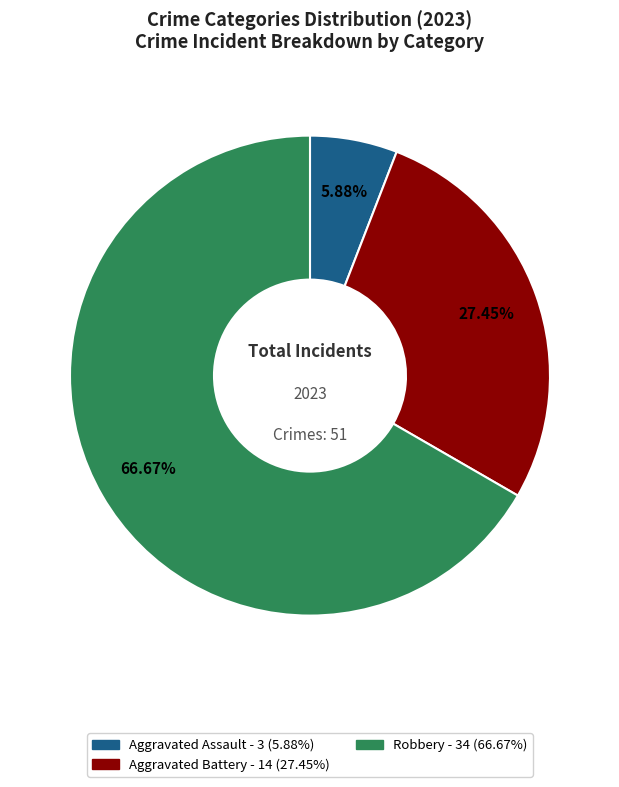

Is there any slice that represents more than half of the pie?

Yes